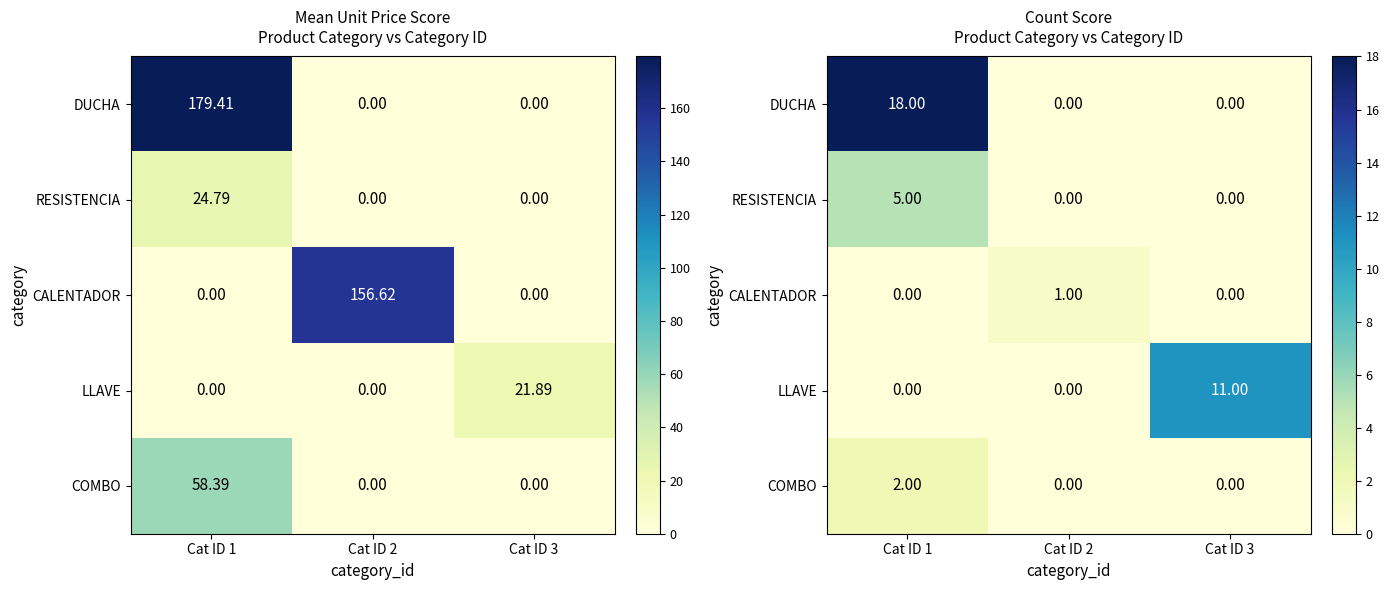

Is it true that RESISTENCIA equals -2 at Cat ID 3?

False